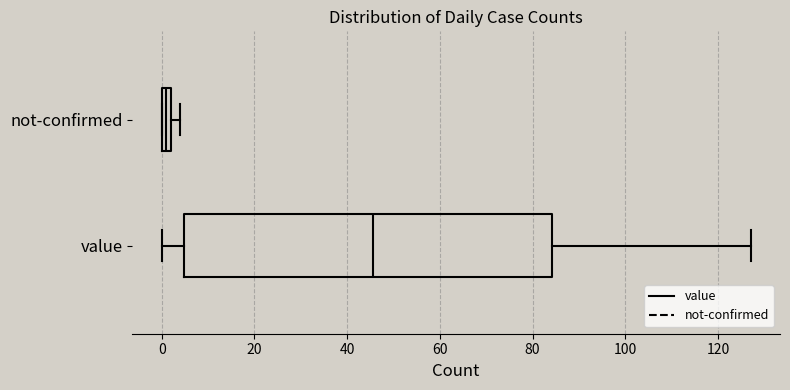

Which box has the furthest to the left median line?

not-confirmed